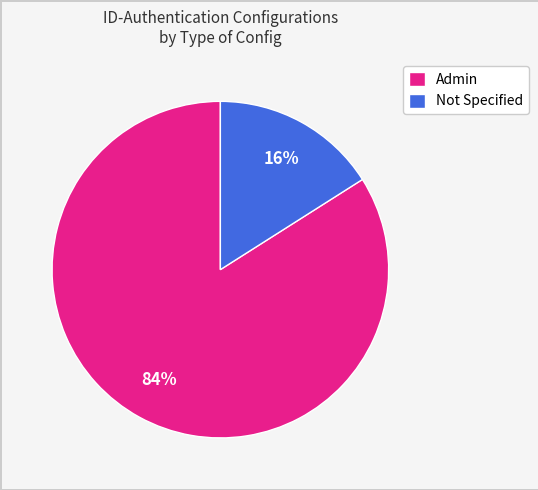

What percentage is the Admin slice, to the nearest percent?

84%